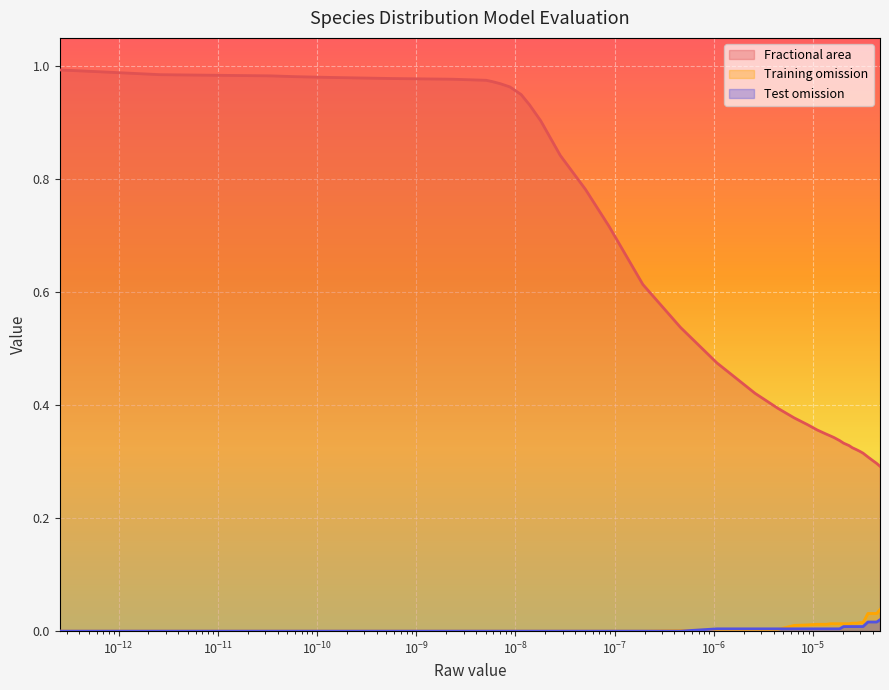

True or false: Test omission and Fractional area intersect in this chart.

False